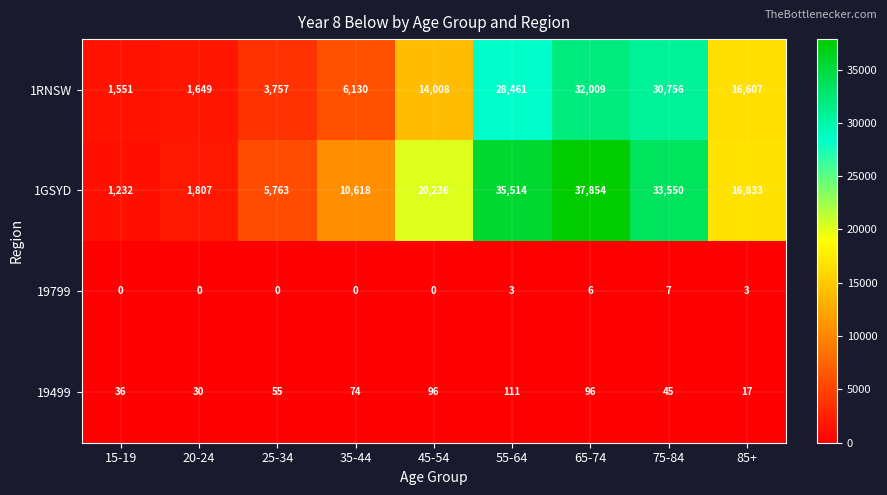

At which label is 1RNSW closest to 16780?

85+